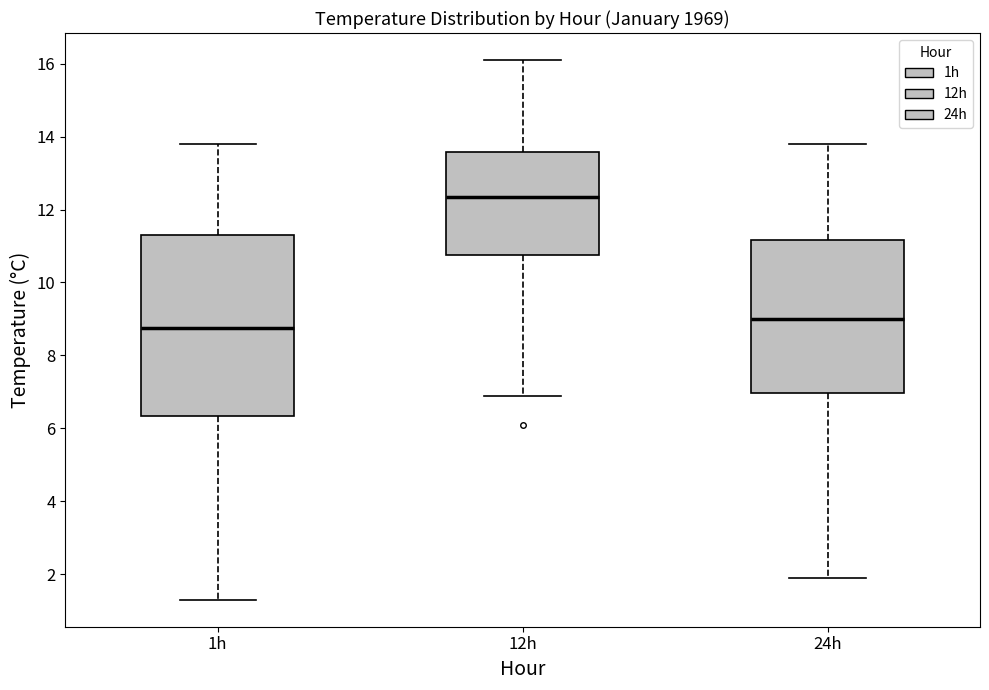

Reading left to right, transcribe this box plot: for each box, give where its median line is, the range the box spans, and where its two whiskers end, as read against the y-axis. The values are not printed on the chart, so give them approximately, as read against the axis.

1h: median 8.8, box 6.4 to 11.4, whiskers 1.4 to 13.8
12h: median 12.4, box 10.8 to 13.6, whiskers 7.0 to 16.2
24h: median 9.0, box 7.0 to 11.2, whiskers 2.0 to 13.8